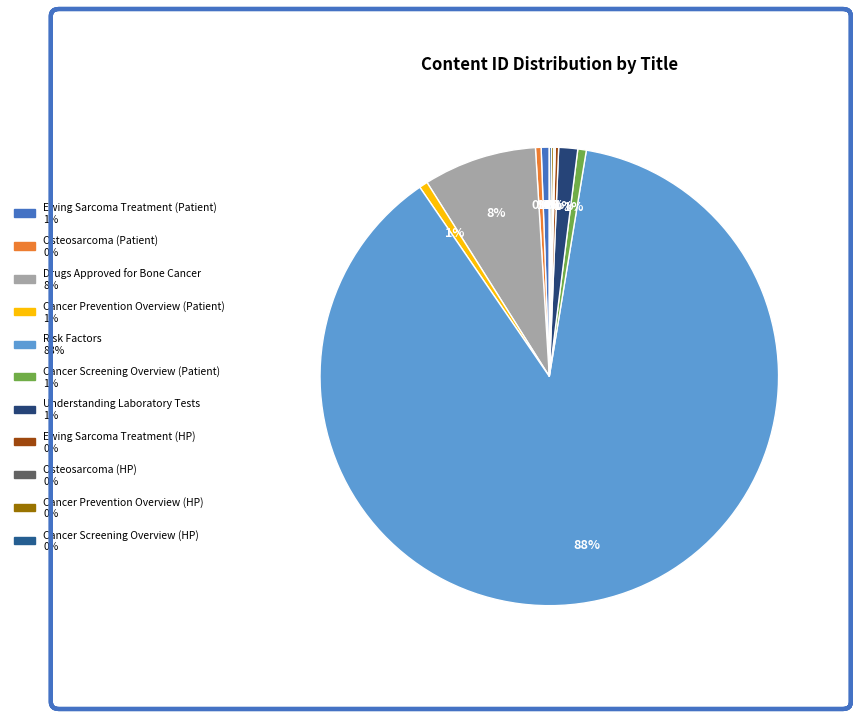

What percentage is the Risk Factors slice, to the nearest percent?

88%